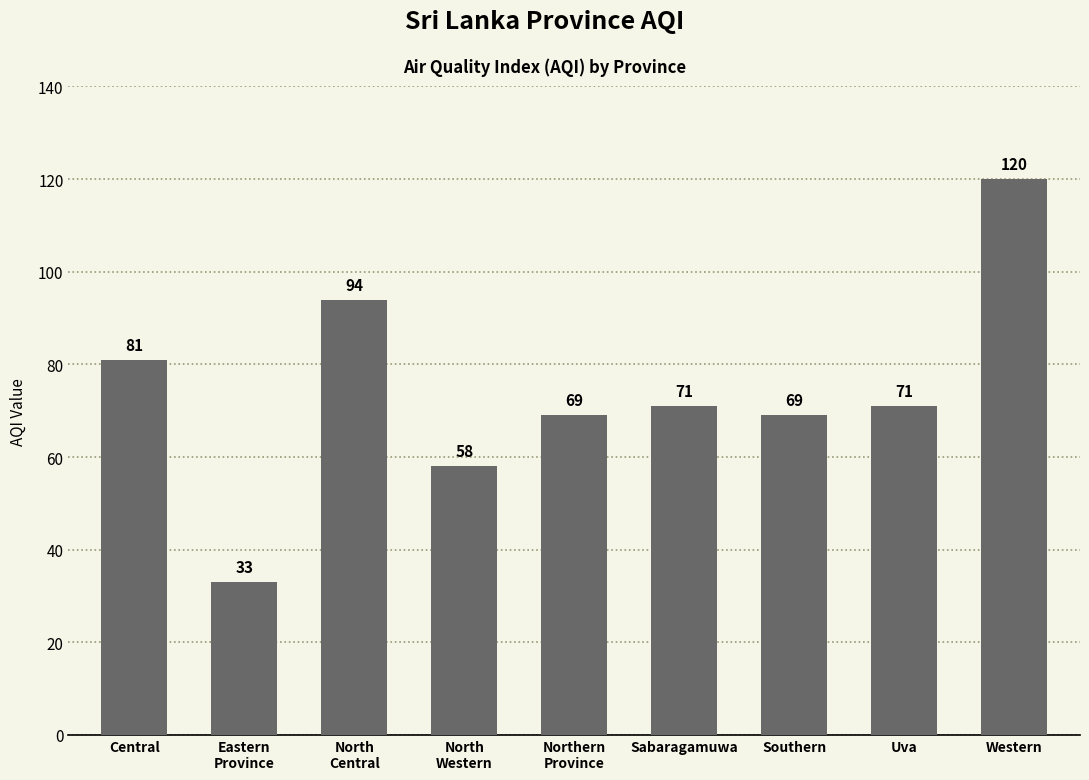

The chart shows a value of 113 at Central. True or false?

False